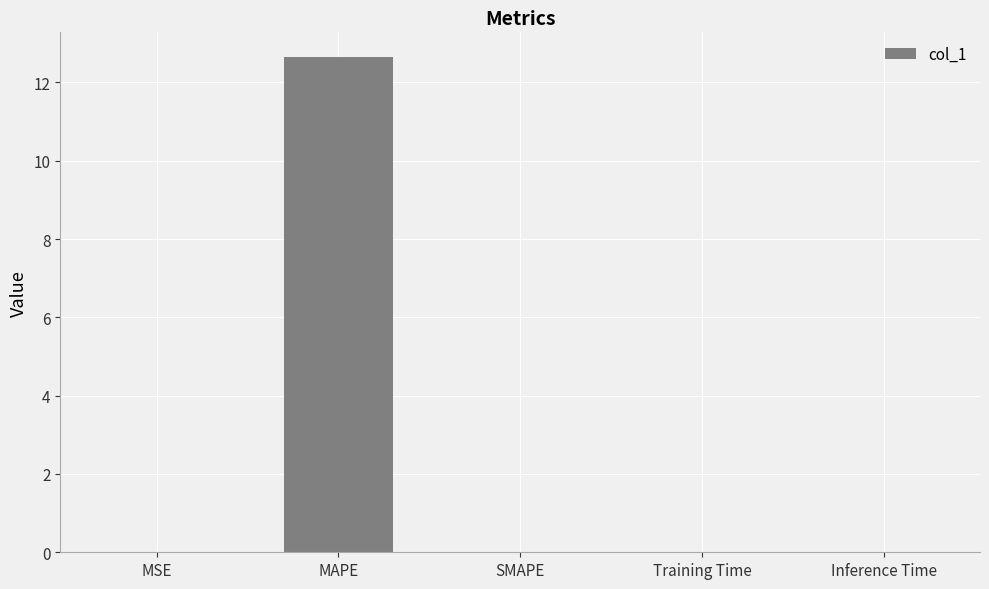

What value does the data have at MAPE?

12.6